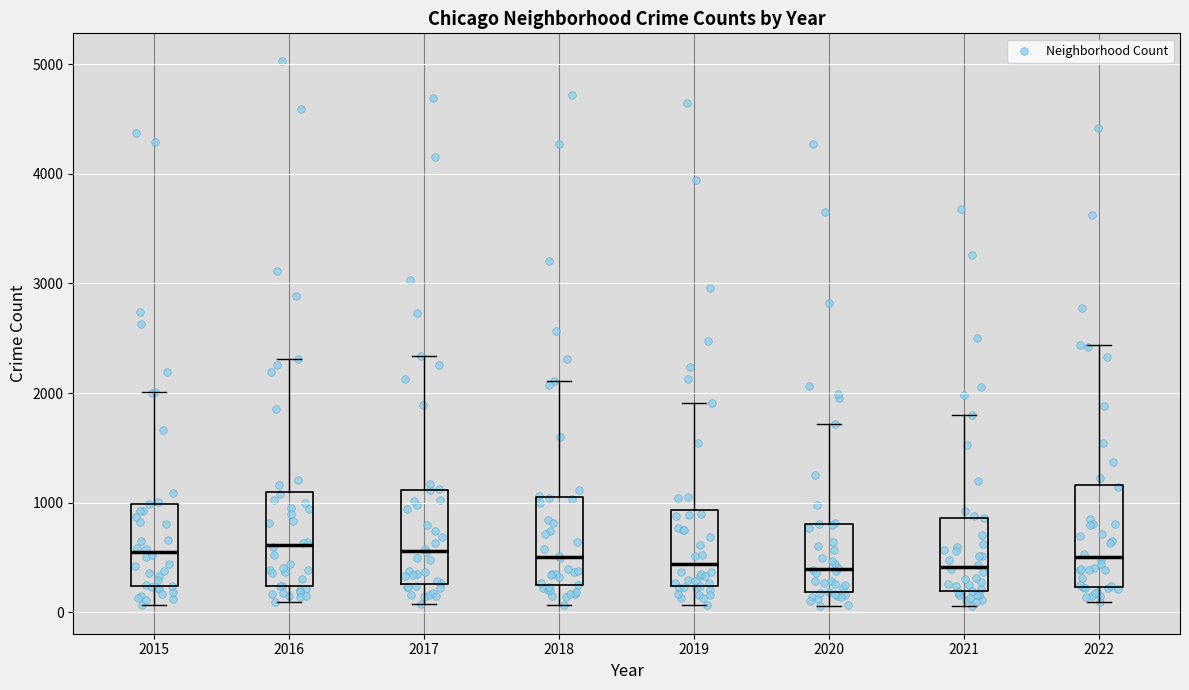

Reading left to right, read every box against the y-axis: the position of its median line, the range the box covers, and the ends of its whiskers. The values are not printed on the chart, so give them approximately, as read against the axis.

2015: median 600, box 200 to 1000, whiskers 100 to 2000
2016: median 600, box 200 to 1100, whiskers 100 to 2300
2017: median 600, box 300 to 1100, whiskers 100 to 2300
2018: median 500, box 200 to 1000, whiskers 100 to 2100
2019: median 400, box 200 to 900, whiskers 100 to 1900
2020: median 400, box 200 to 800, whiskers 100 to 1700
2021: median 400, box 200 to 900, whiskers 100 to 1800
2022: median 500, box 200 to 1200, whiskers 100 to 2400